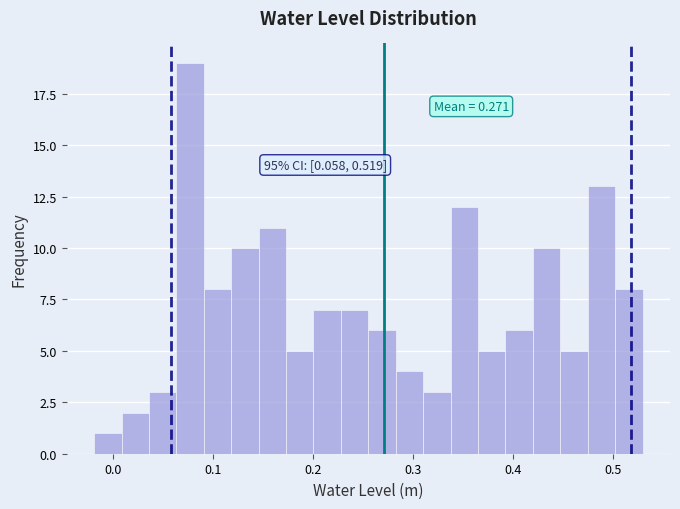

Read against the x-axis, roughly where is the centre of the tallest bar?

0.08